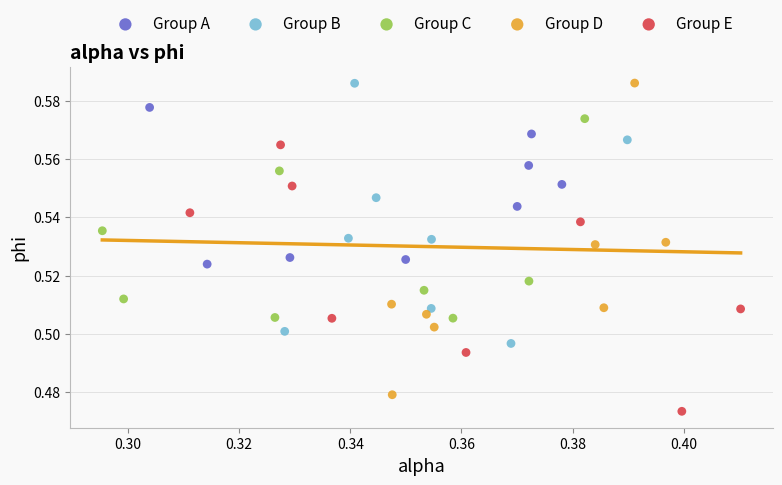

Which series has the widest spread of Y values?

Group D